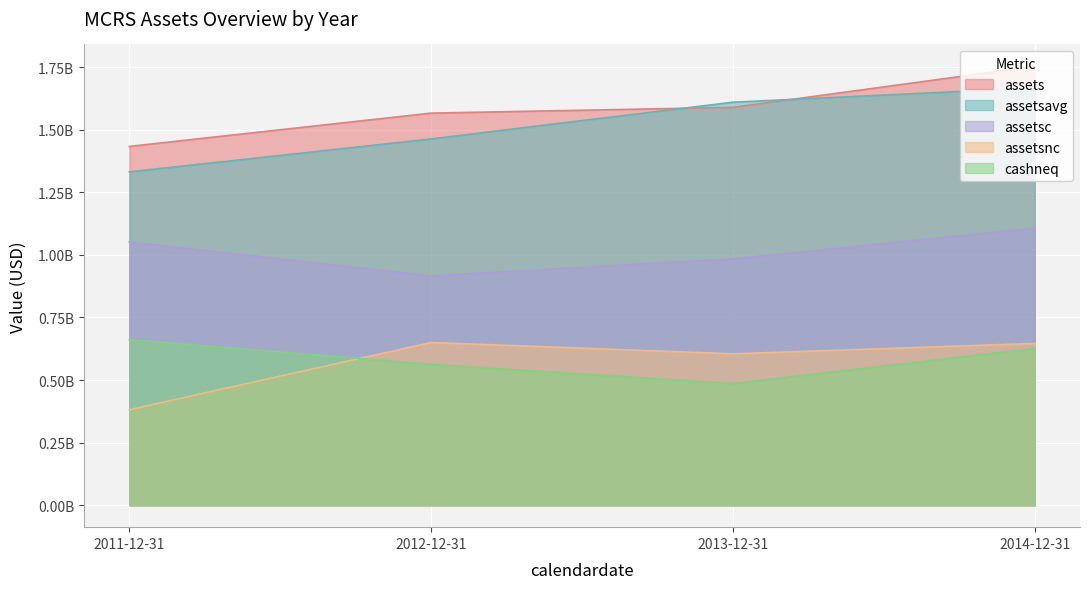

Between 2012-12-31 and 2014-12-31, which series saw the biggest shift?

assetsavg